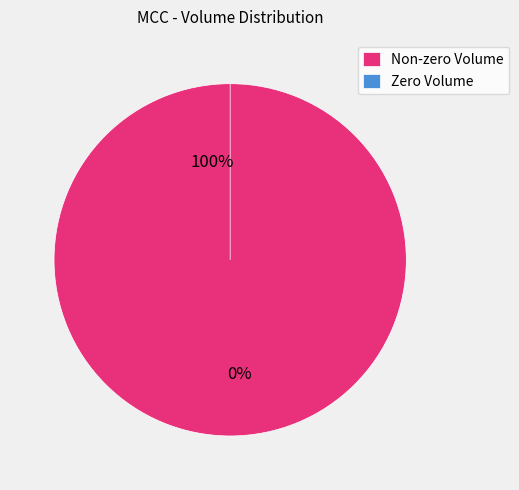

Does any single category account for the majority?

Yes